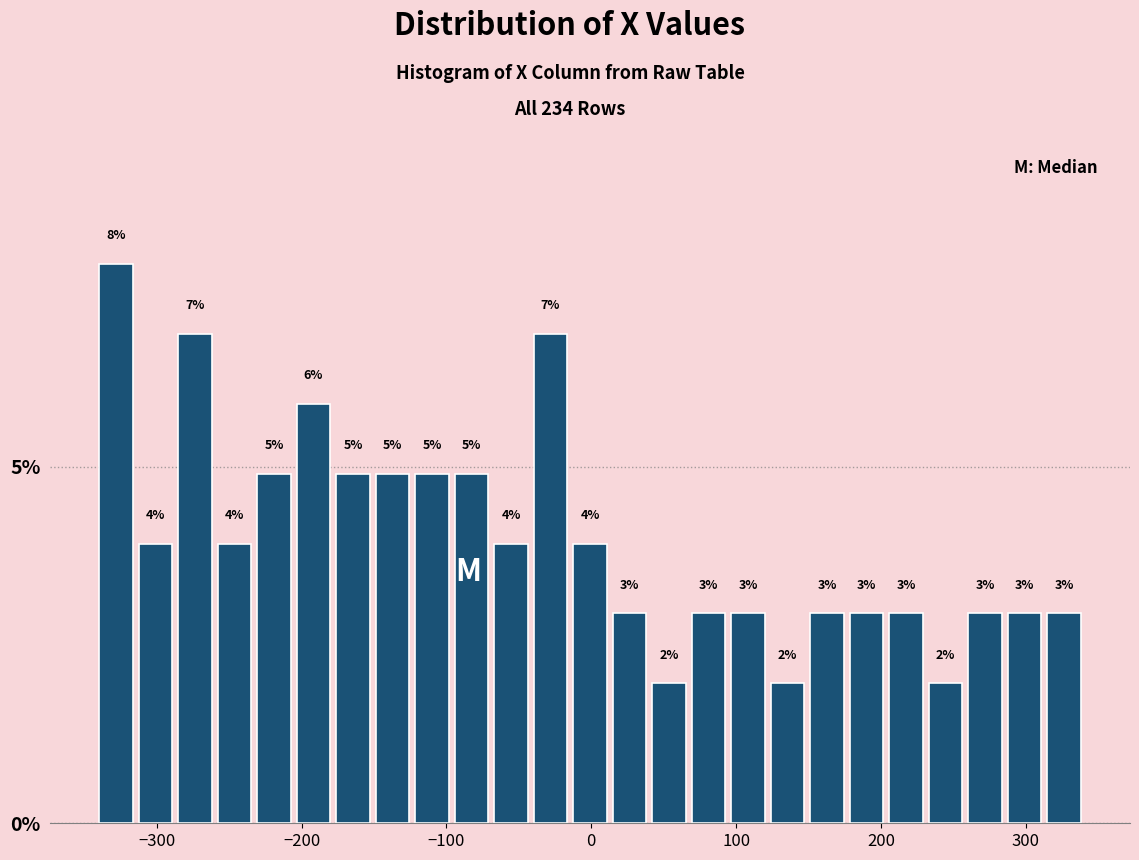

Read against the x-axis, roughly where is the centre of the tallest bar?

-330